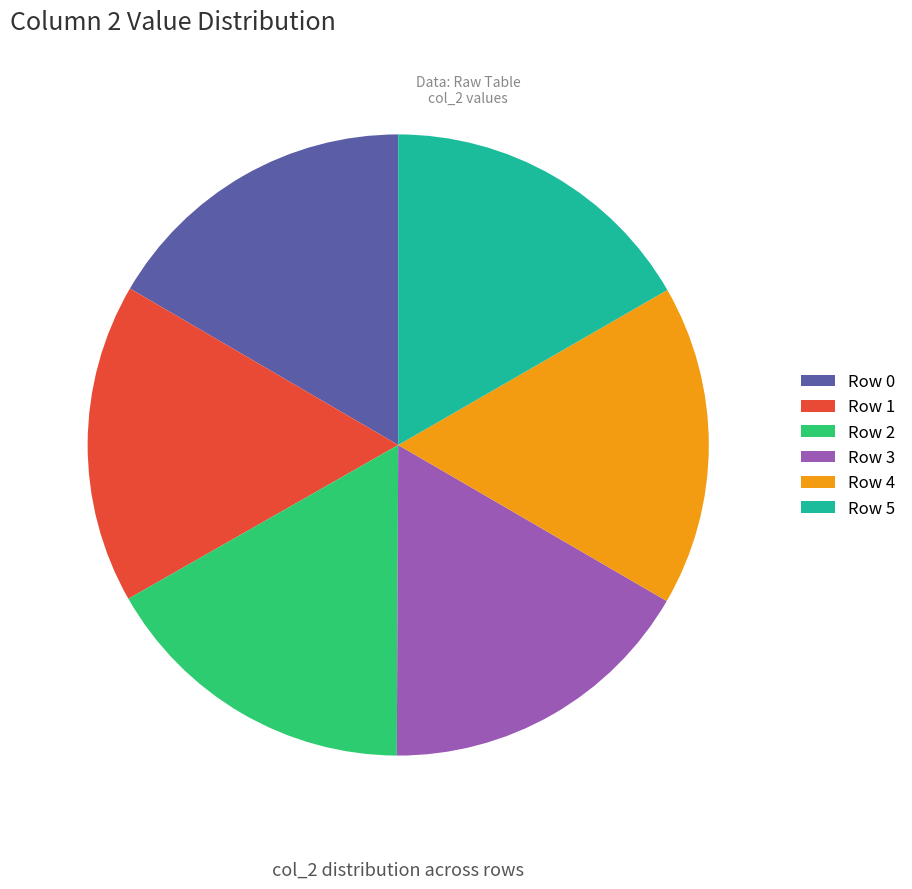

To the nearest percent, what percentage of the pie is Row 2?

17%